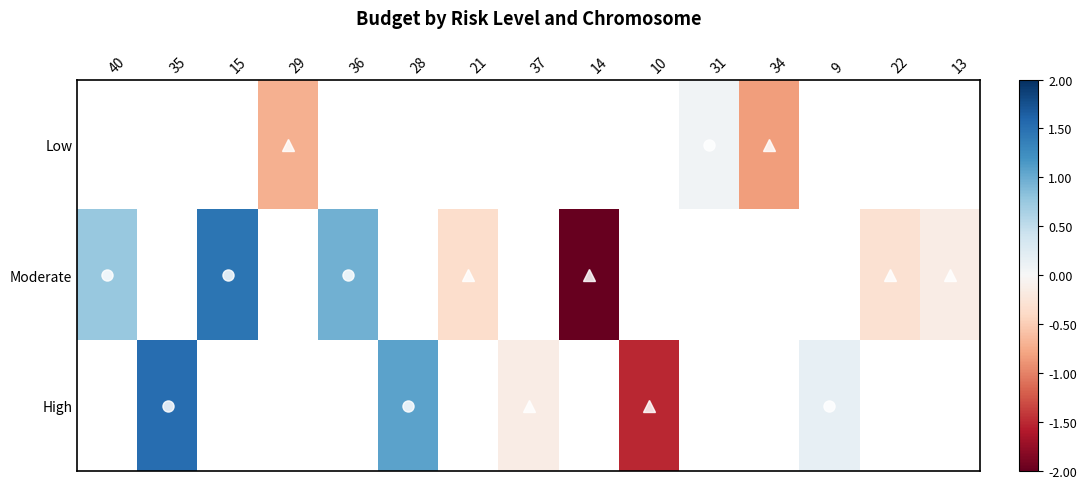

Is the value of Low at 29 greater than the value of High at 35?

No